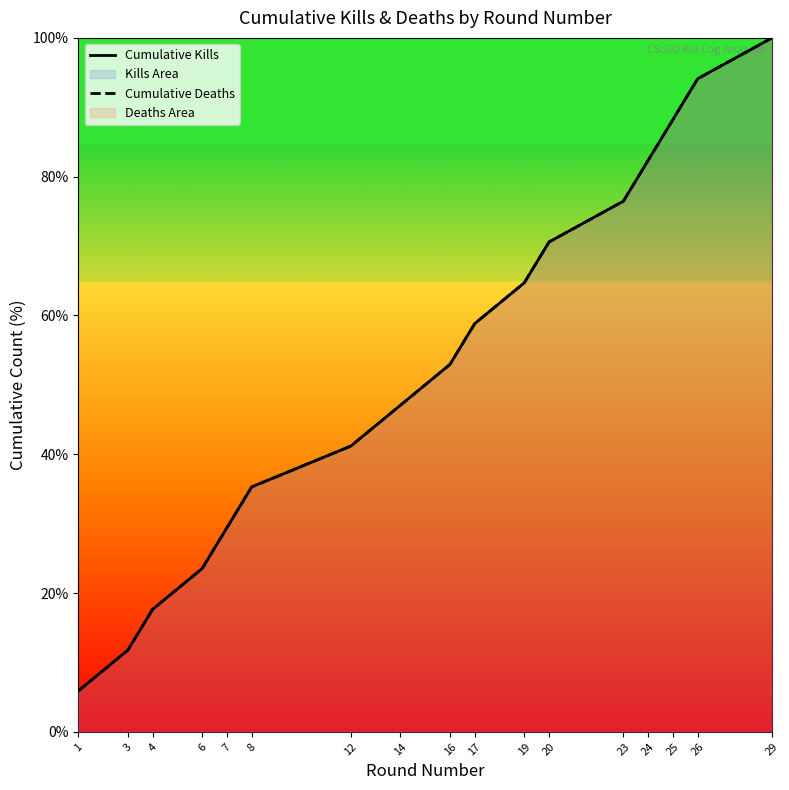

At how many categories does at least one series exceed 58?

8